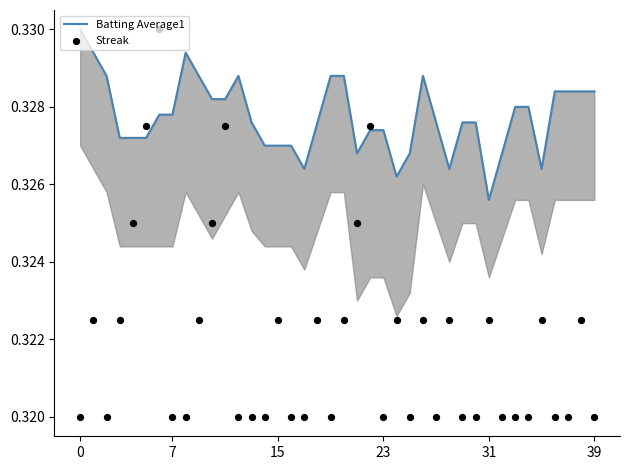

At which category is the sum across all series the highest?

6